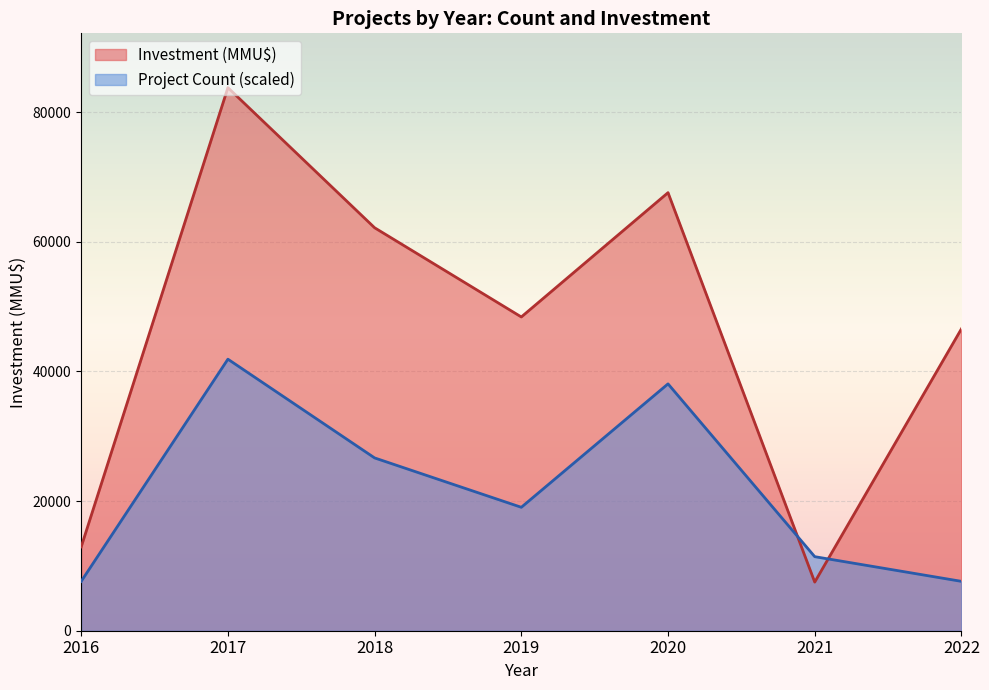

What is the difference between the highest and lowest values at 2018?

35504.6